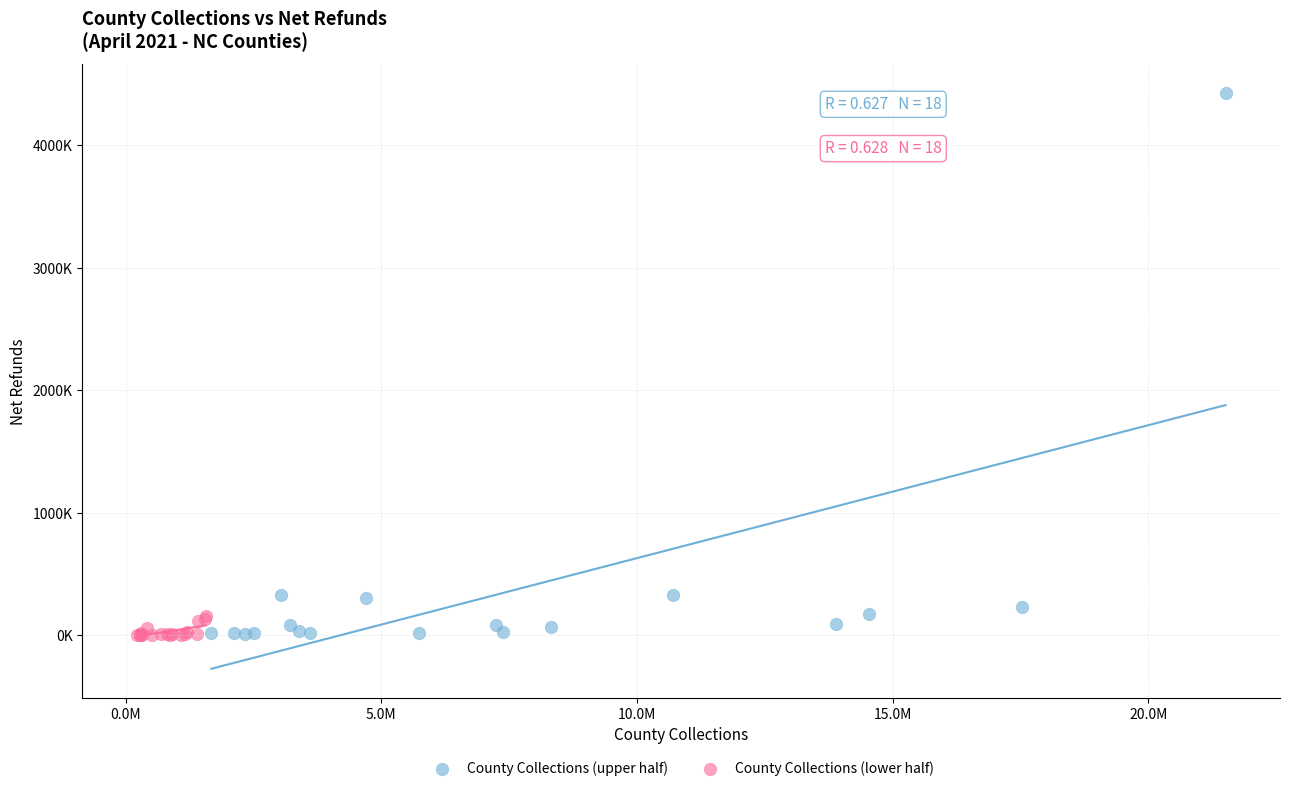

Which series has the largest Y range (max minus min)?

County Collections (upper half)